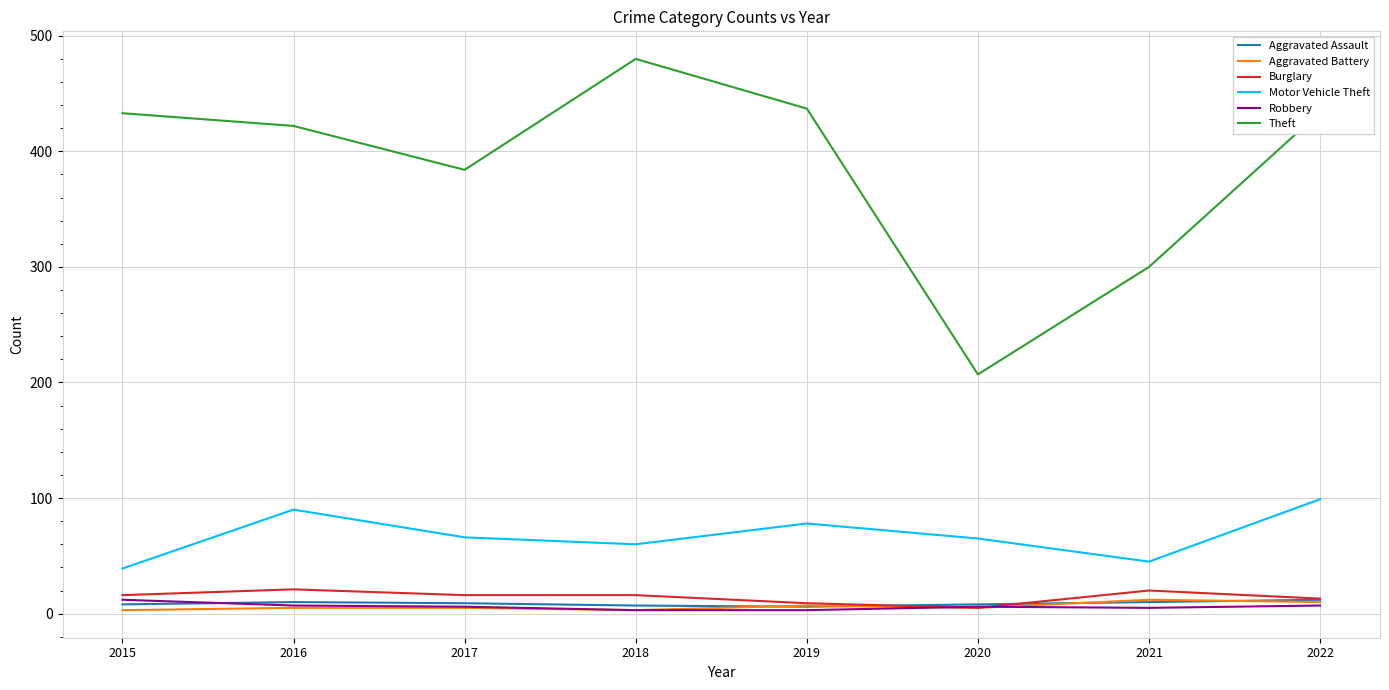

Which series has the widest spread of values?

Theft